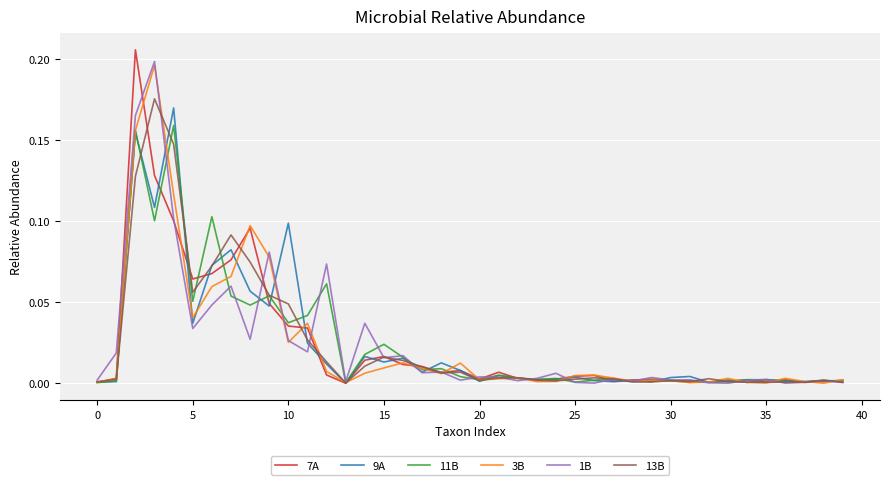

Is this an area chart (filled region under the line)?

No